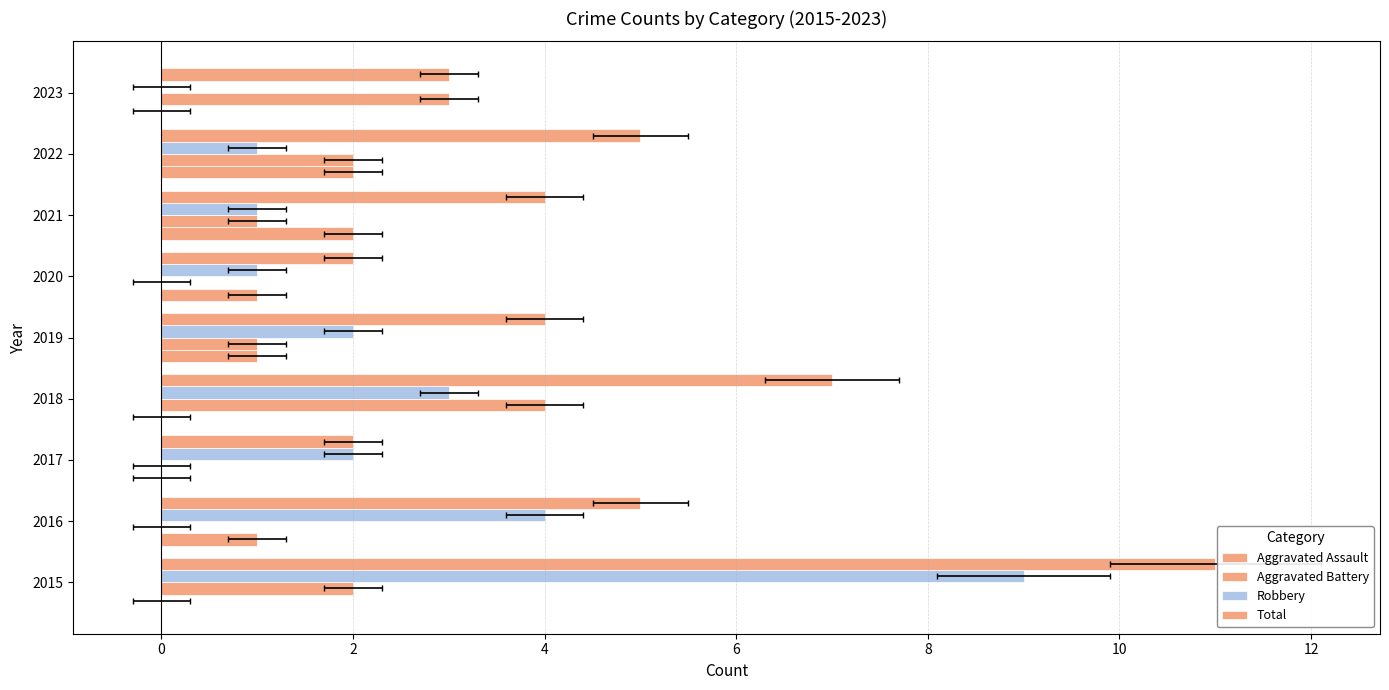

At how many categories does at least one series exceed 5?

2